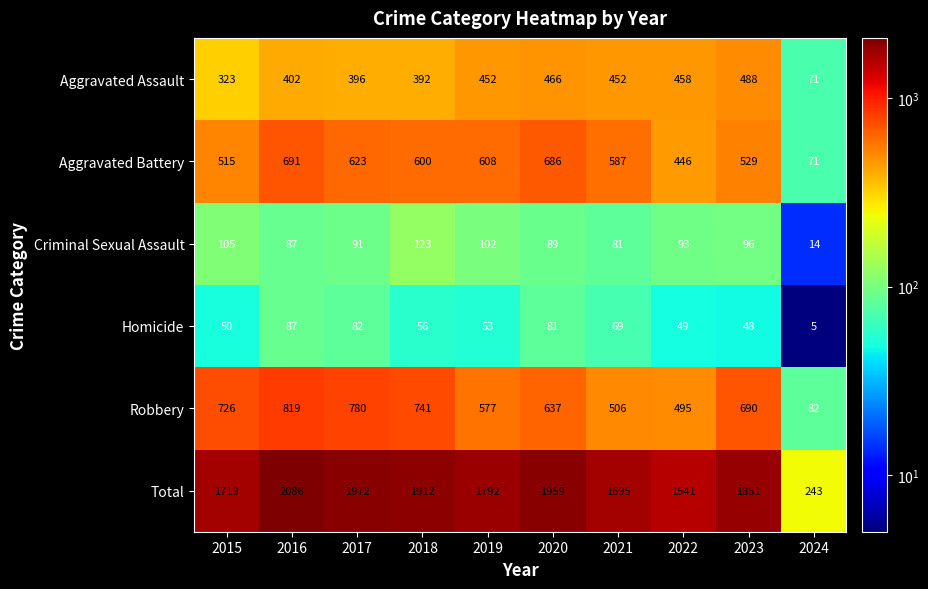

The Robbery series shows 434 at 2023. True or false?

False